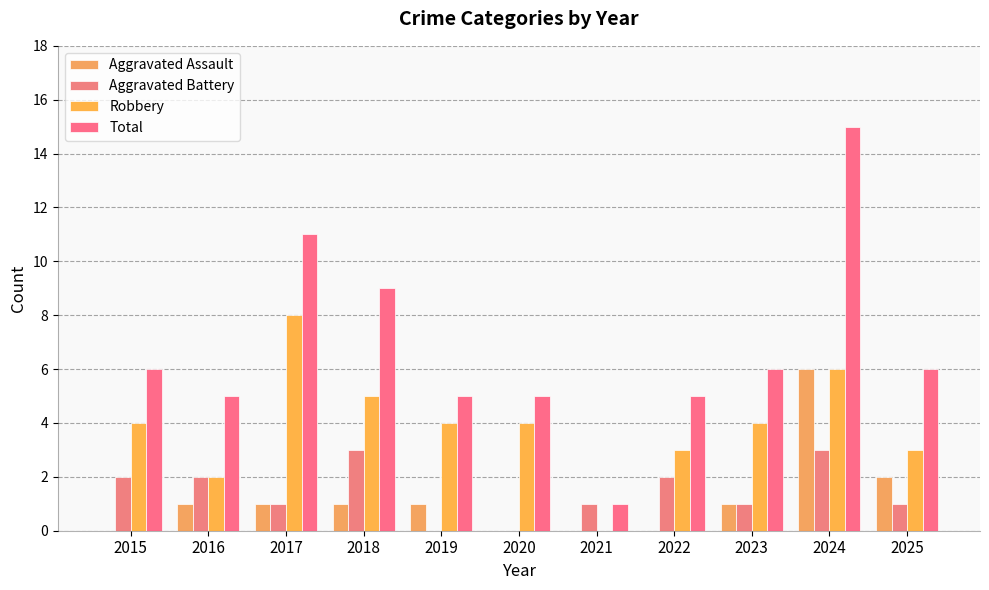

Reading left to right, what are all the values shown in this chart?

Aggravated Assault: 2015=0	2016=1	2017=1	2018=1	2019=1	2020=0	2021=0	2022=0	2023=1	2024=6	2025=2
Aggravated Battery: 2015=2	2016=2	2017=1	2018=3	2019=0	2020=0	2021=1	2022=2	2023=1	2024=3	2025=1
Robbery: 2015=4	2016=2	2017=8	2018=5	2019=4	2020=4	2021=0	2022=3	2023=4	2024=6	2025=3
Total: 2015=6	2016=5	2017=11	2018=9	2019=5	2020=5	2021=1	2022=5	2023=6	2024=15	2025=6